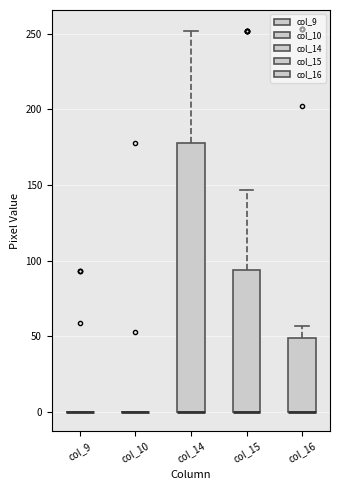

Comparing the boxes themselves (not the whiskers), which one is the tallest?

col_14